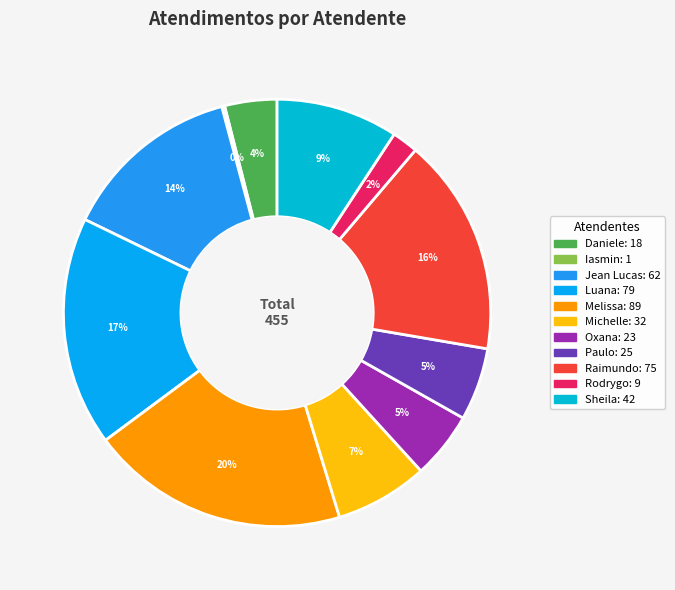

Rank the categories by value from lowest to highest.

Iasmin Correa de Lima, Rodrygo Moura Mujol, Daniele Aparecida dos Santos, Oxana Andreli da Silva, Paulo Roberto da Silva Junior, Michelle Goncalves Mello, Sheila Catarina de Campos, Jean Lucas Ferreira, Raimundo Francisco Taborda, Luana Cristine Sa dos Santos, Melissa Maria Caleffi Zechini